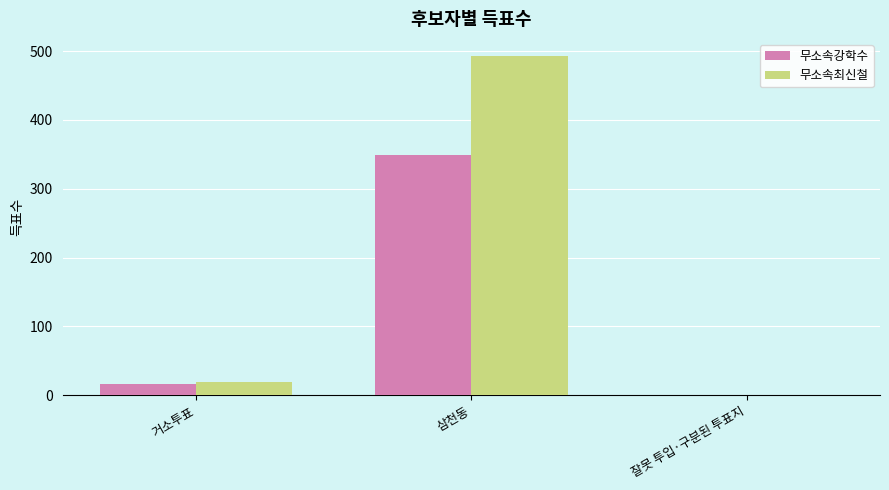

Is the value of 무소속강학수 at 잘못 투입·구분된 투표지 greater than the value of 무소속최신철 at 거소투표?

No